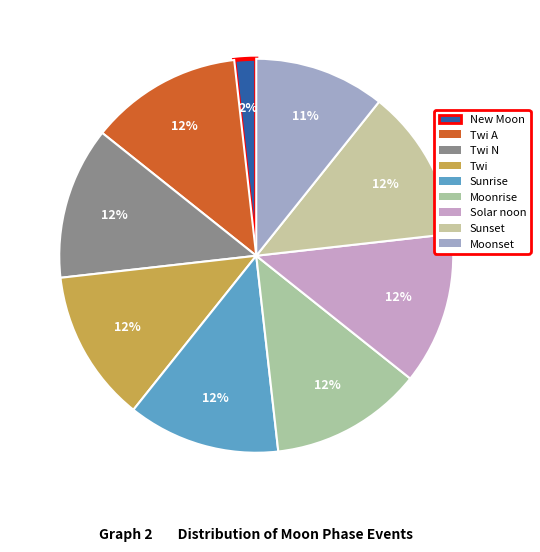

Count the number of slices in the pie.

9